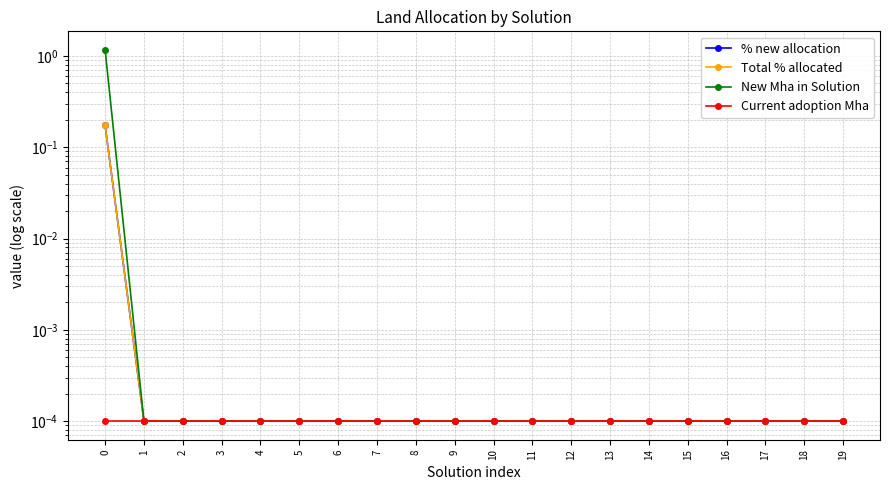

Is it true that % new allocation equals 0.0 at 12?

False